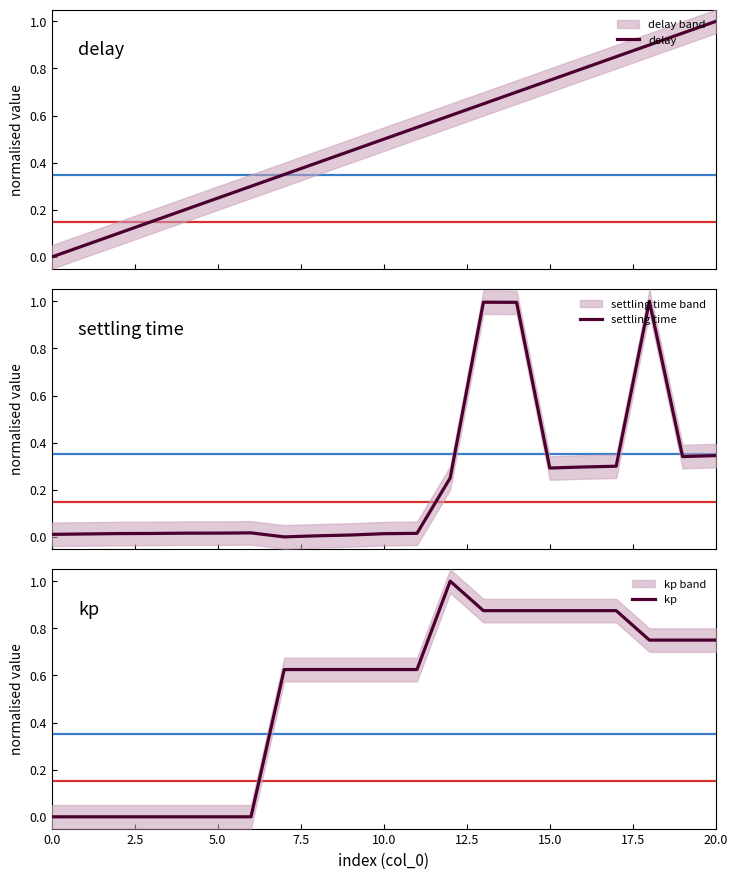

Which series changed the most between 12 and 20?

delay